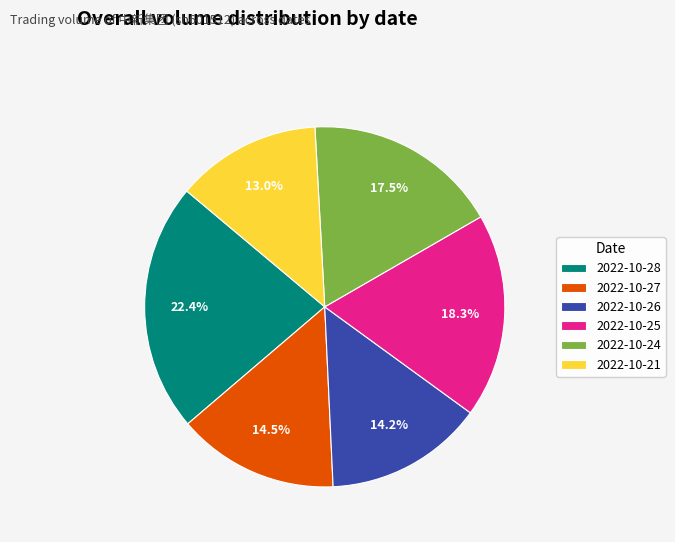

The 2022-10-26 slice represents 7% of the pie. True or false?

False